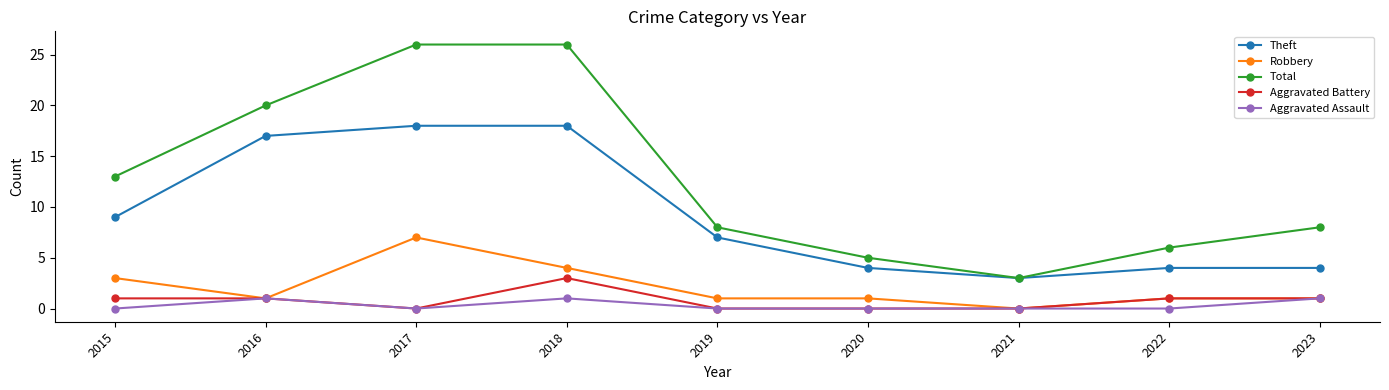

What is the sum of all Aggravated Battery values?

7